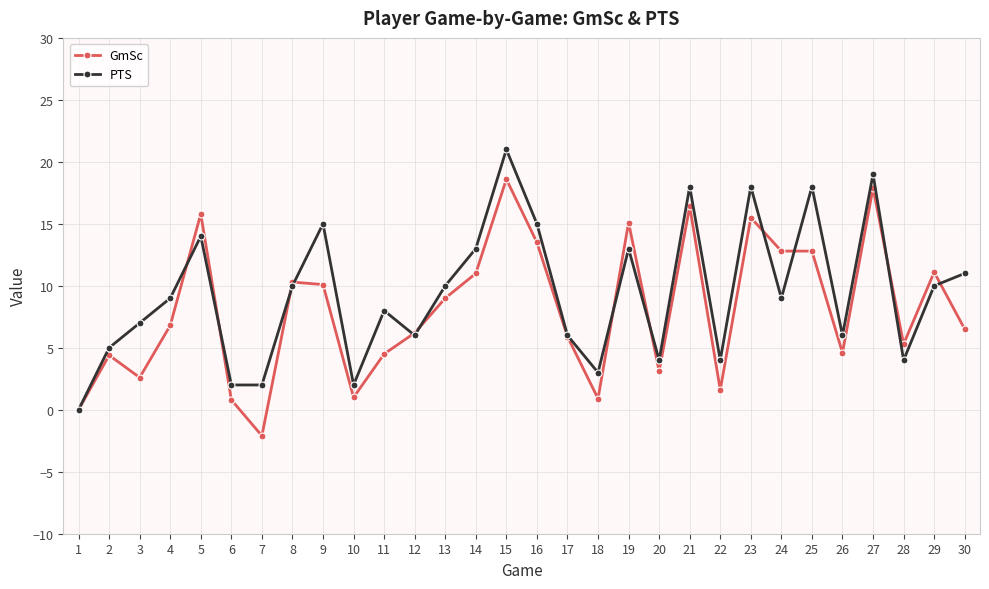

At which label does GmSc first exceed 6?

4